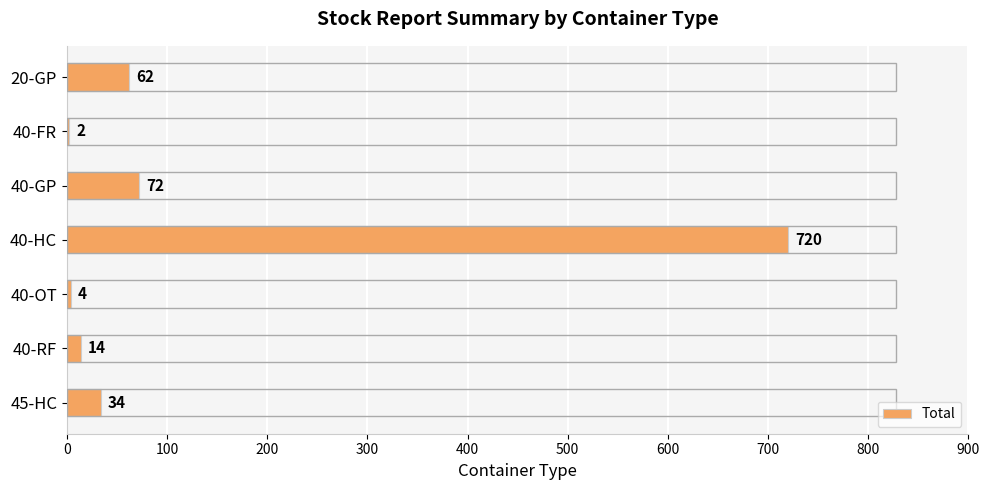

Which category has the highest value across all series?

40-HC